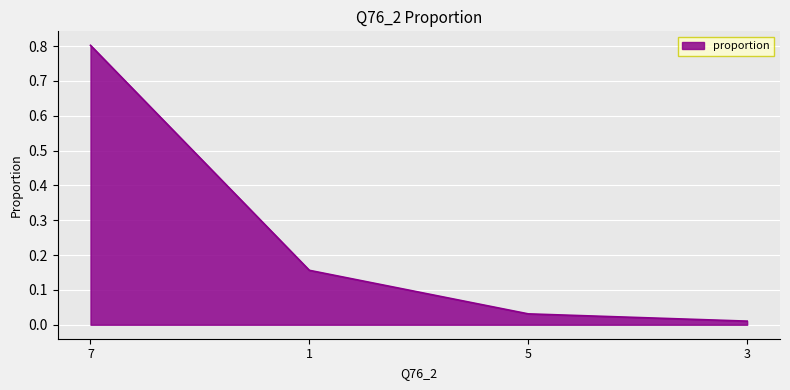

At which category does the chart reach its peak across all series?

7